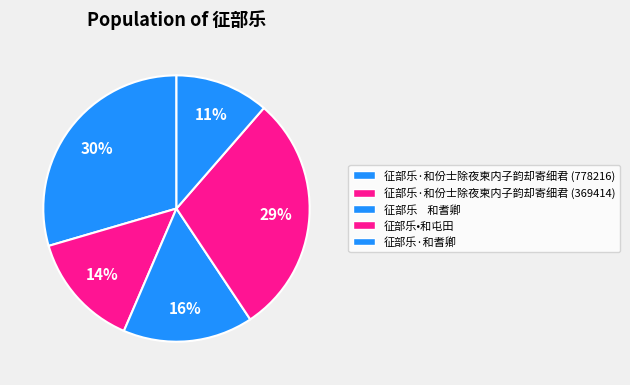

To the nearest percent, what is the average slice percentage?

20%